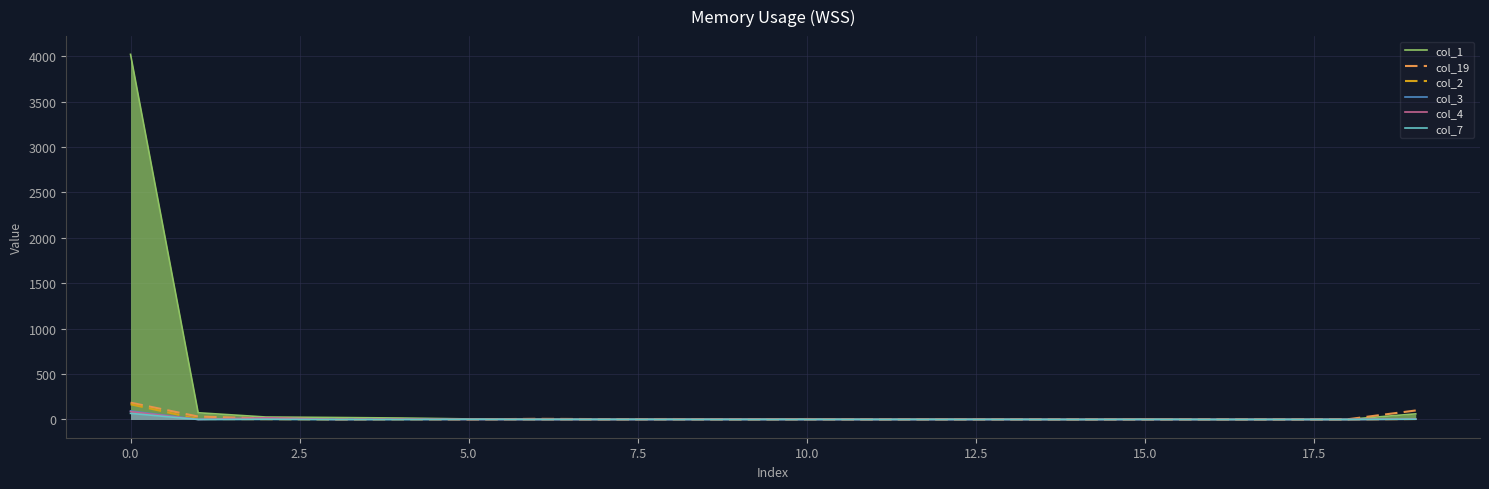

True or false: col_2 and col_4 intersect in this chart.

True